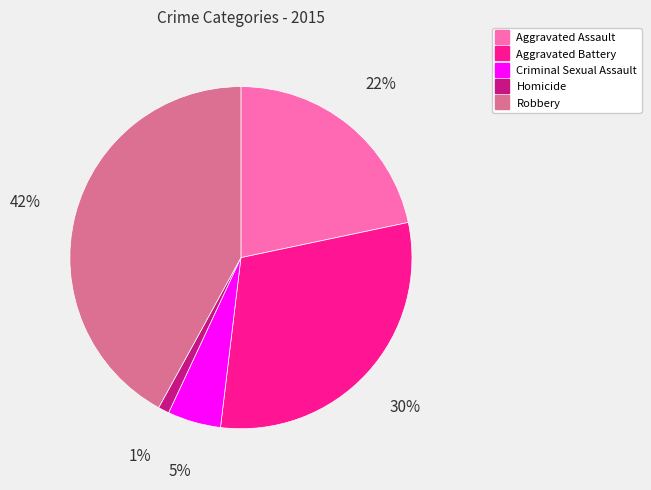

Which slice is the smallest?

Homicide